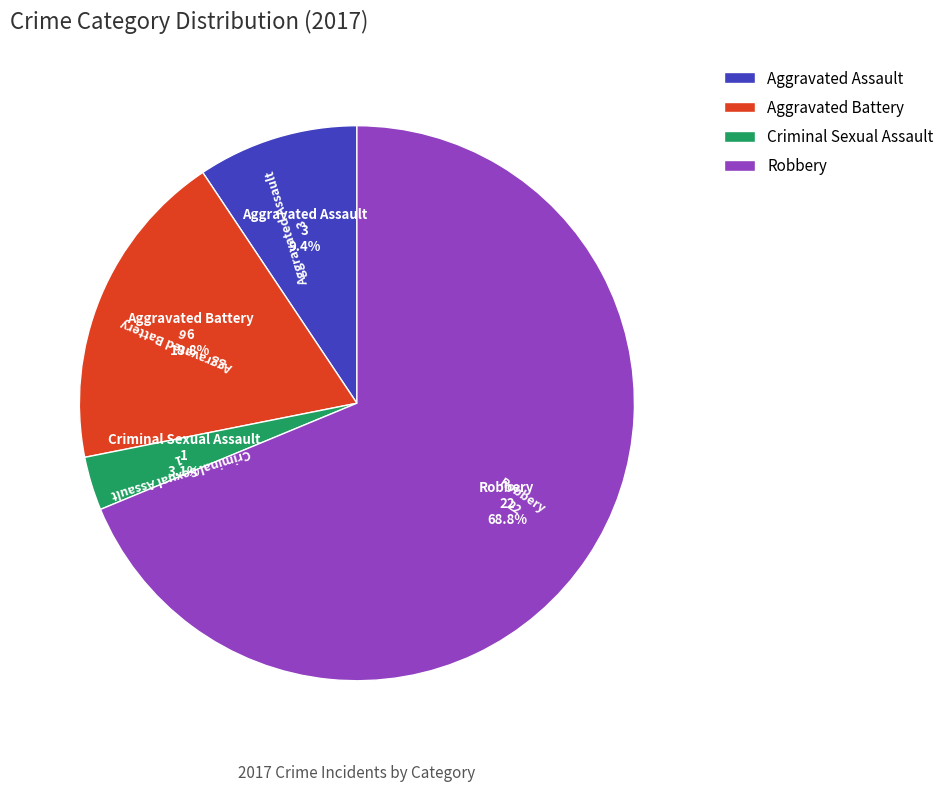

Rank the categories by value from highest to lowest.

Robbery, Aggravated Battery, Aggravated Assault, Criminal Sexual Assault